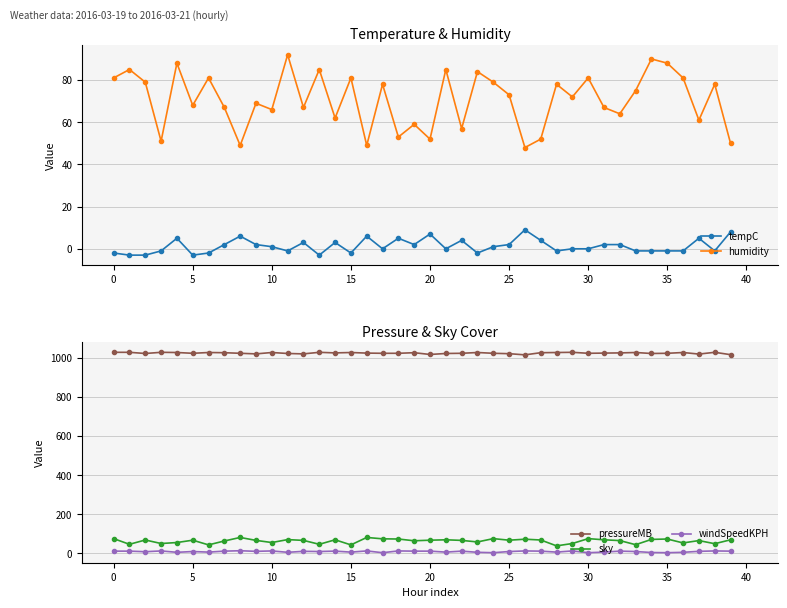

How many interior local peaks does the pressureMB series have?

11